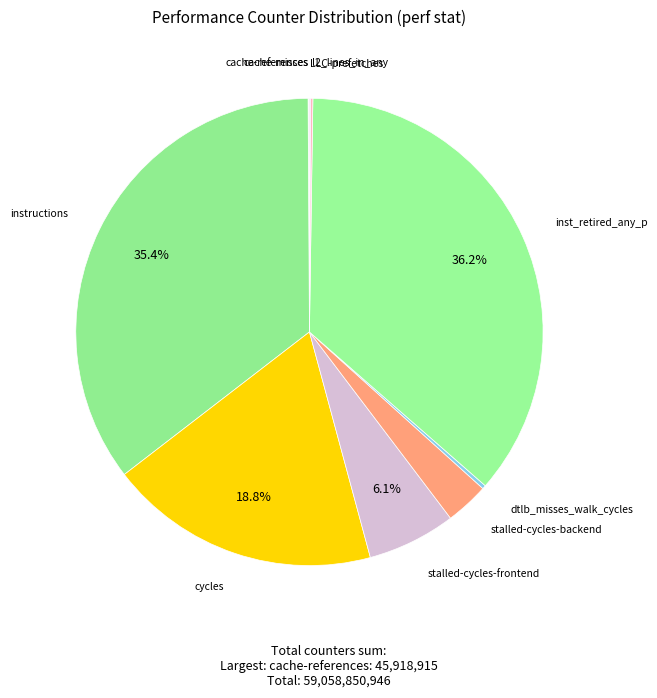

To the nearest percent, what is the difference between the largest and smallest slice percentages?

36%